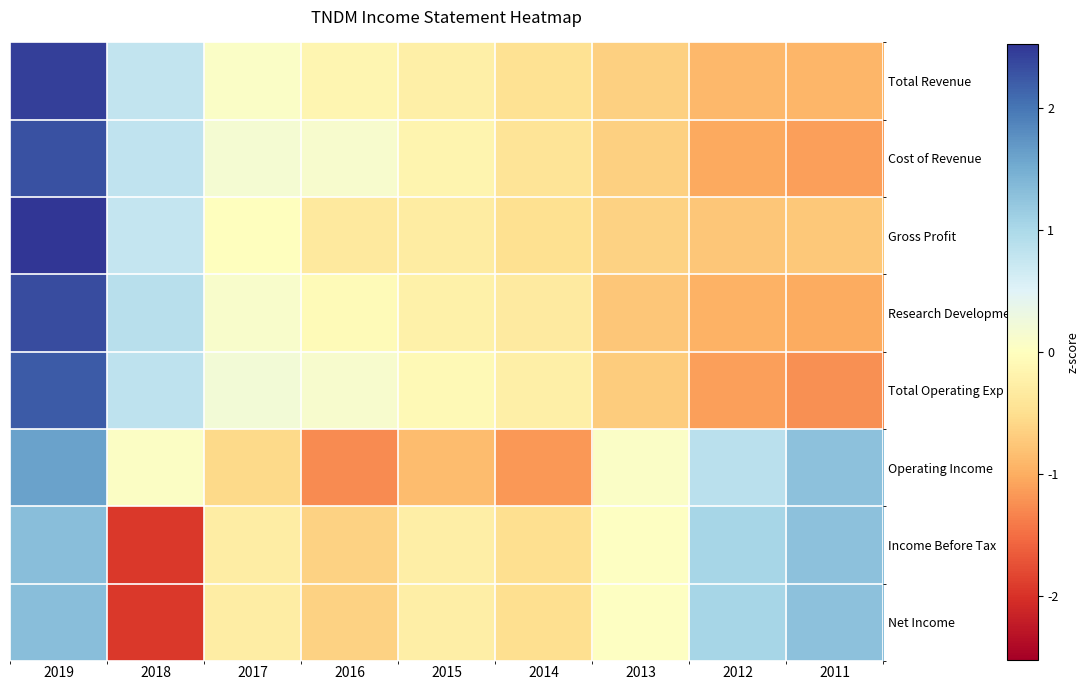

How many series are shown in this chart?

8